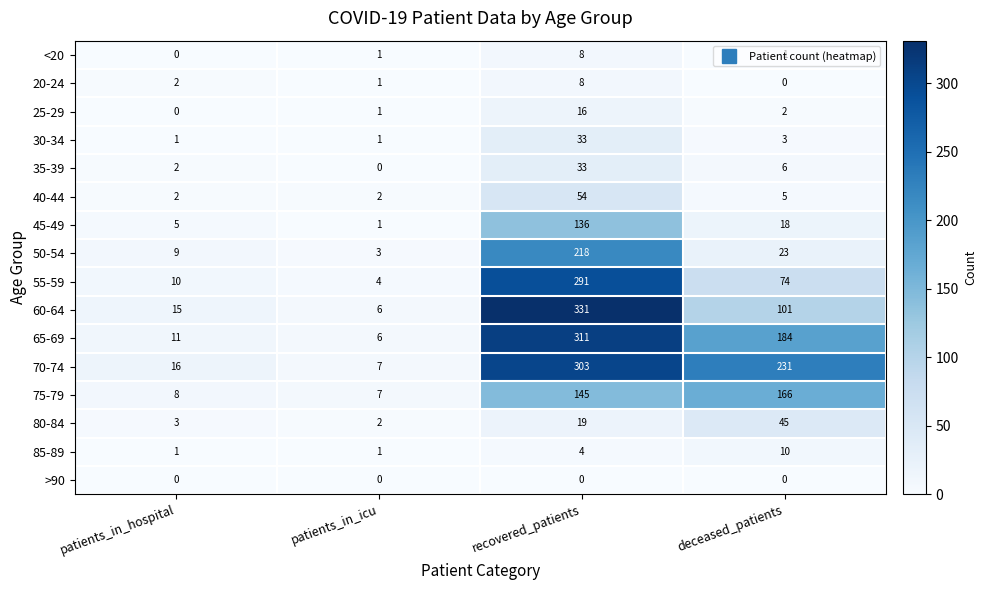

Rank the categories by 75-79 value from lowest to highest.

patients_in_icu, patients_in_hospital, recovered_patients, deceased_patients